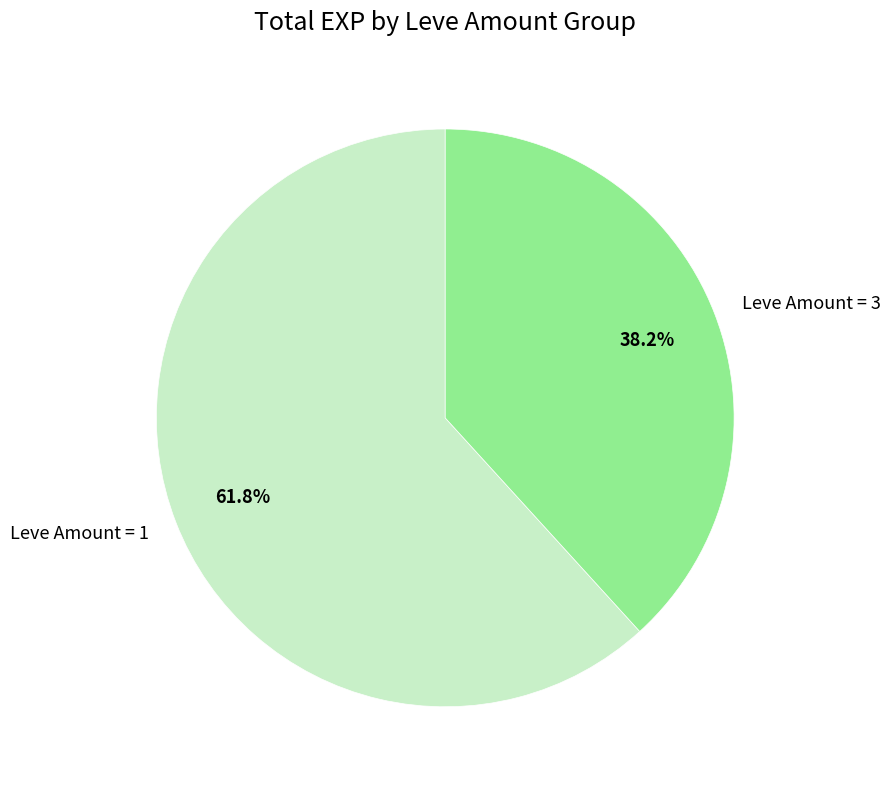

Is Leve Amount = 3 the majority of the pie?

No